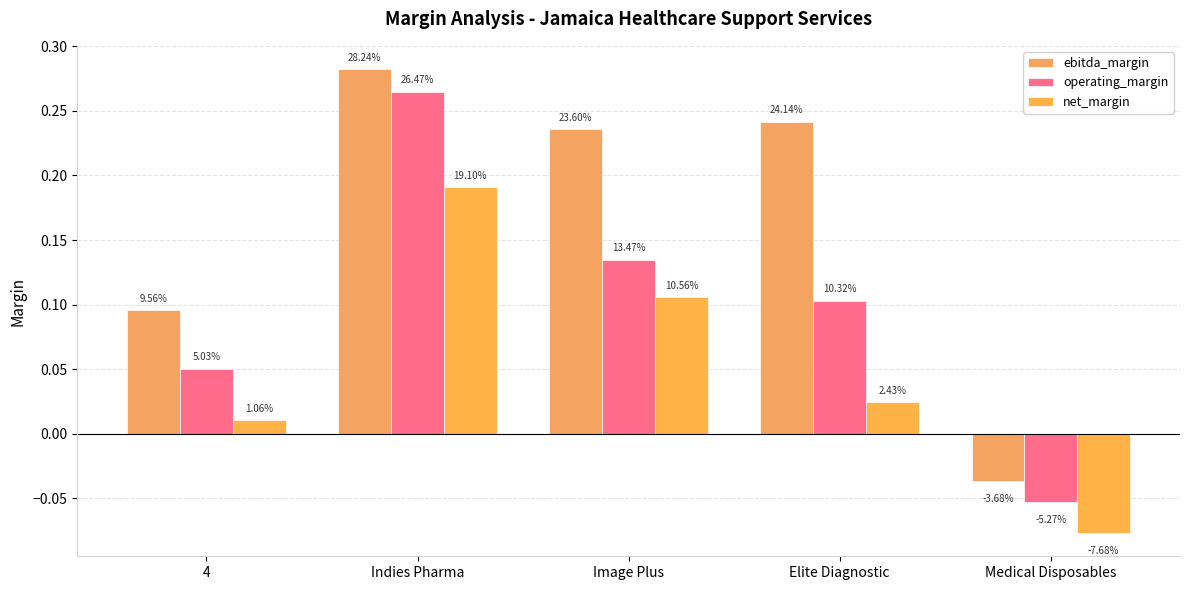

Reading right to left, list all the values displayed in this chart.

ebitda_margin: -0.0	0.2	0.2	0.3	0.1
operating_margin: -0.1	0.1	0.1	0.3	0.1
net_margin: -0.1	0.0	0.1	0.2	0.0